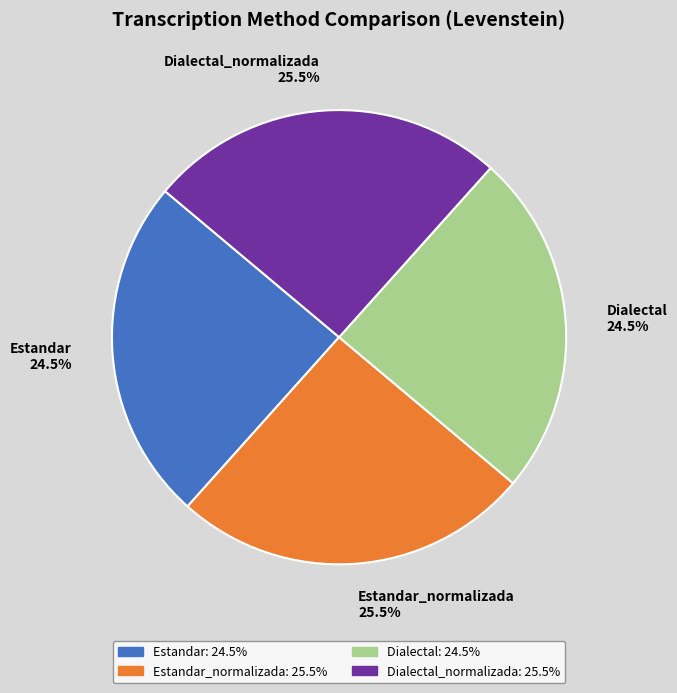

Is there any slice that represents more than half of the pie?

No